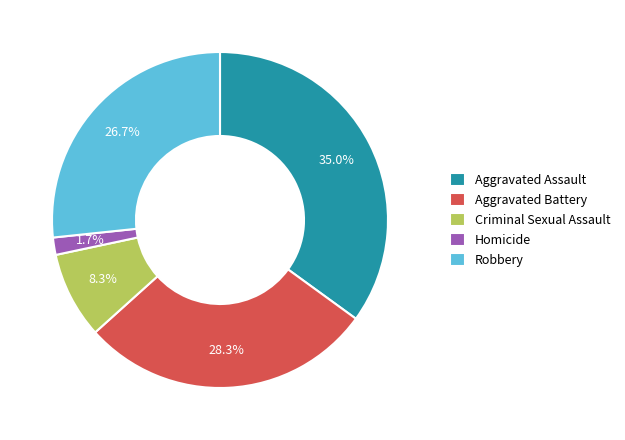

Which category has the smallest portion of the pie?

Homicide